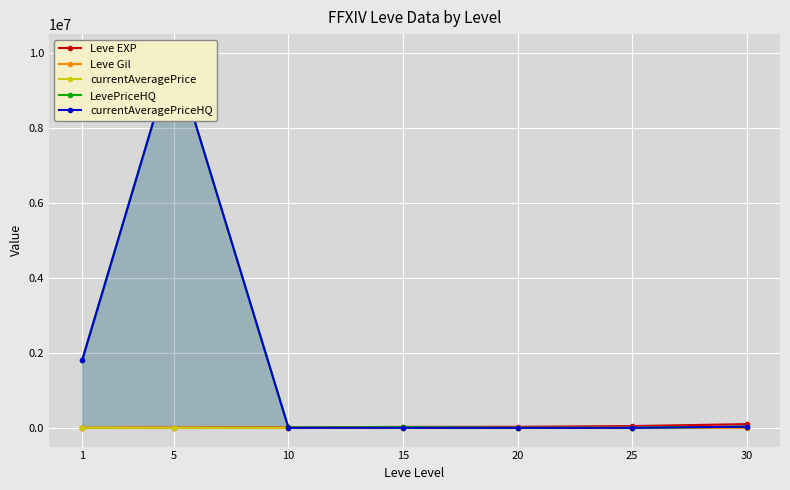

What is the difference between the highest and lowest values at 25?

47200